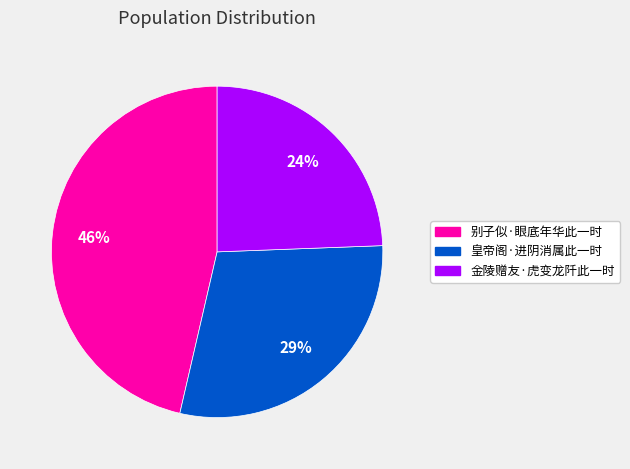

Which category has the smallest portion of the pie?

金陵赠友·虎变龙阡此一时